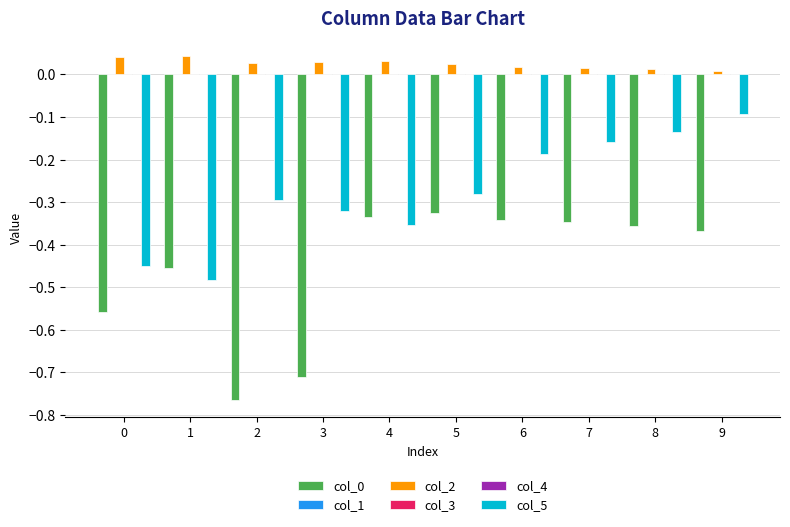

True or false: col_0 has a value of -0.1 at 0.

False